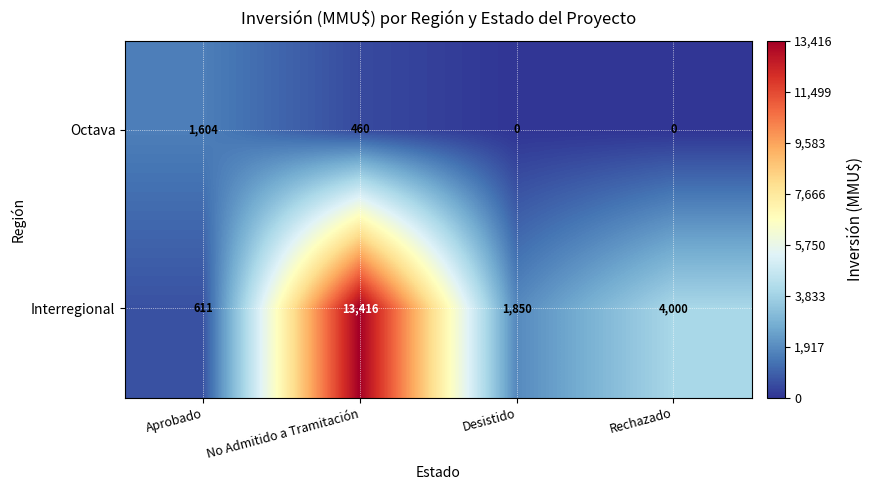

At which category is the sum across all series the highest?

No Admitido a Tramitación